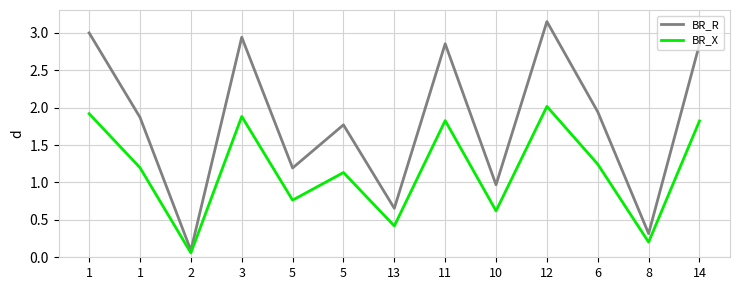

True or false: BR_R has a value of 0.5 at 10.

False